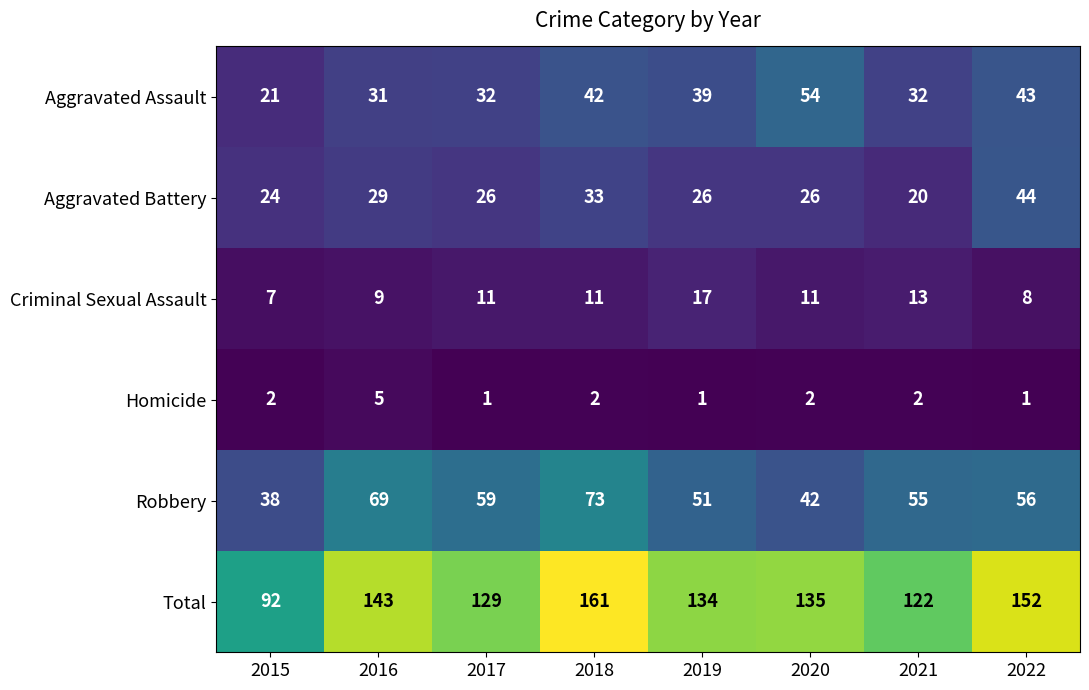

What is the total value across all series at 2017?

258